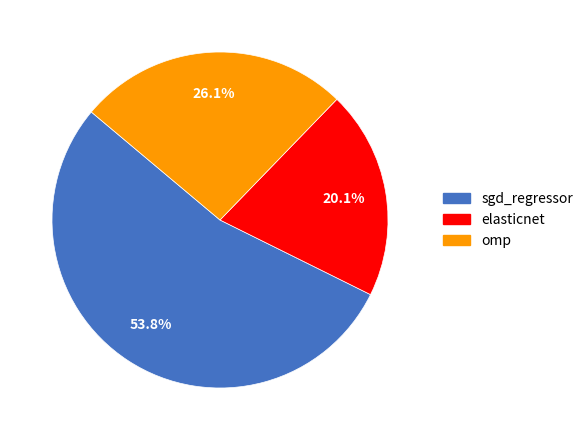

Which has a higher value, sgd_regressor or omp?

sgd_regressor